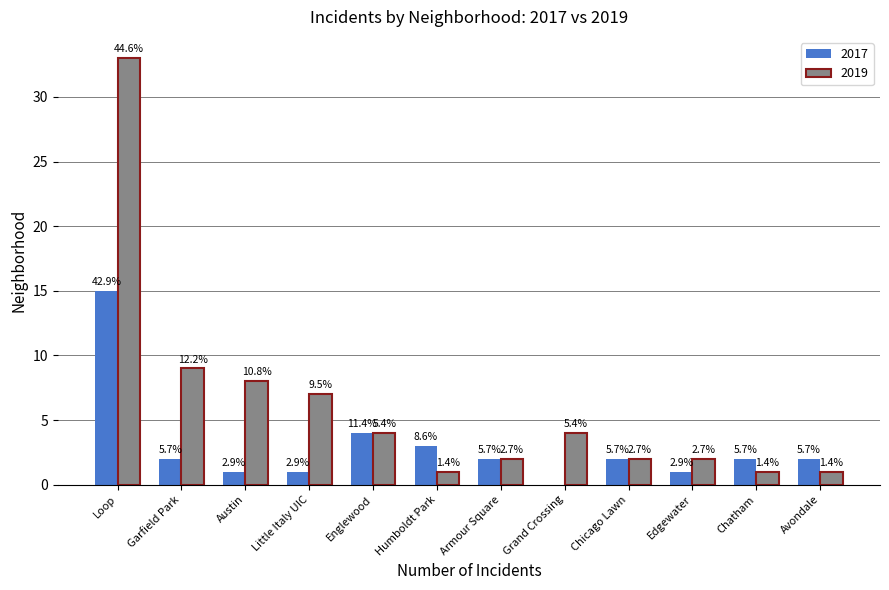

At which label does 2017 reach its peak?

Loop